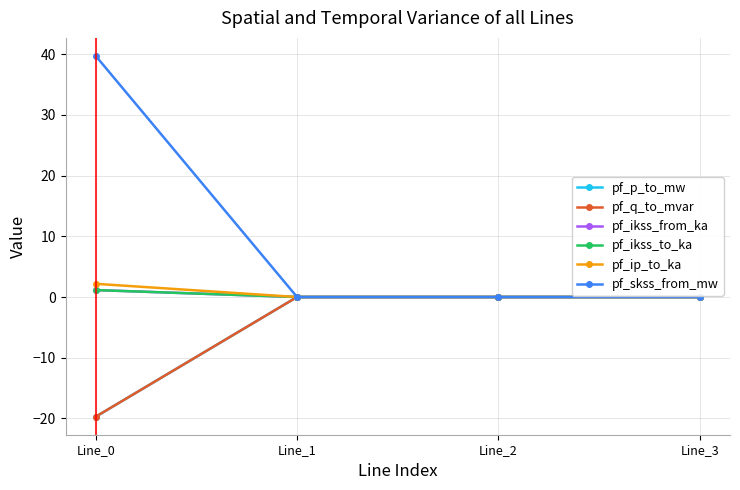

Is this an area chart (filled region under the line)?

No